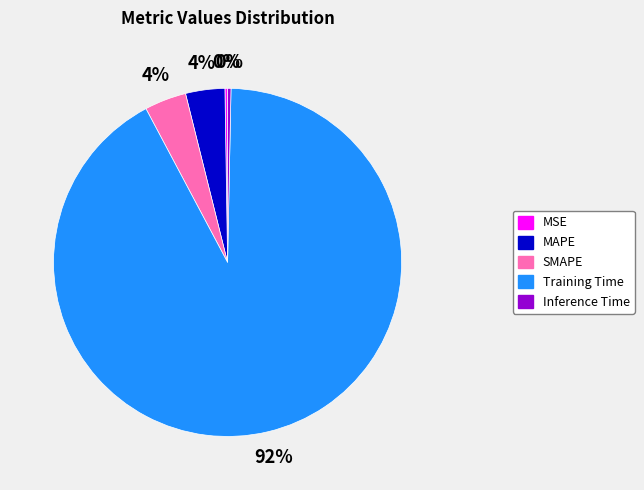

Combined, do Training Time and SMAPE account for over 50%?

Yes